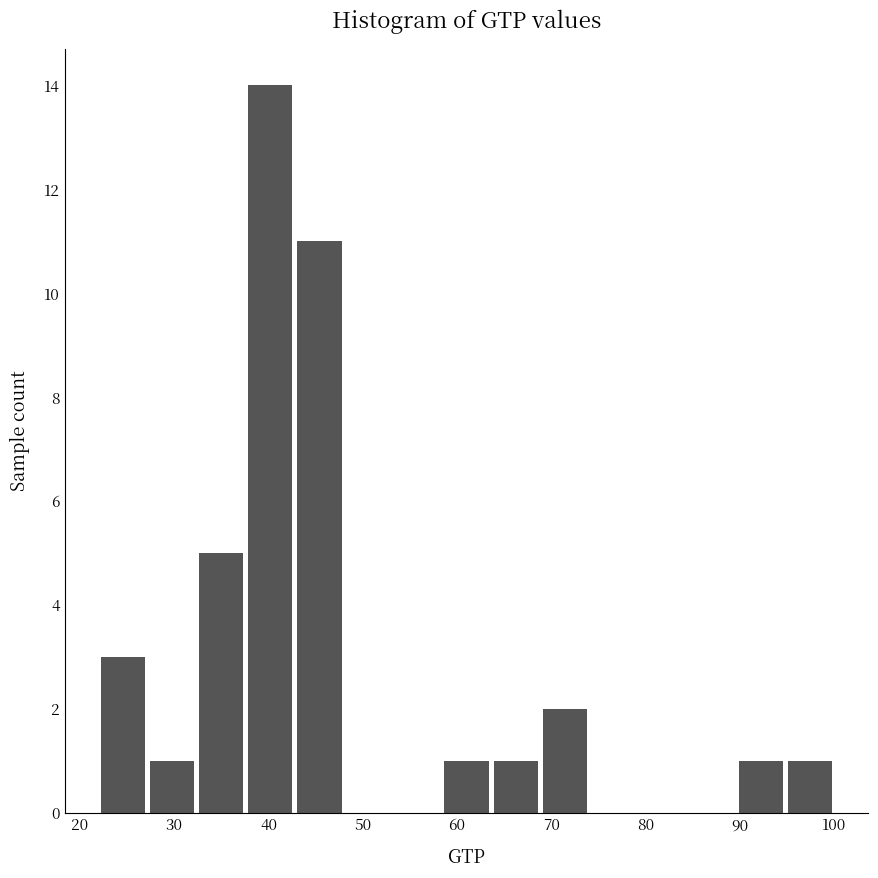

Reading left to right, transcribe this chart: for each bar, give the range it covers on the x-axis and its height. Neither the bar edges nor the heights are printed on the chart, so give them approximately, as read against the axes.

22.0 to 27.2: 3
27.2 to 32.4: 1
32.4 to 37.6: 5
37.6 to 42.8: 14
42.8 to 48.0: 11
48.0 to 53.2: 0
53.2 to 58.4: 0
58.4 to 63.6: 1
63.6 to 68.8: 1
68.8 to 74.0: 2
74.0 to 79.2: 0
79.2 to 84.4: 0
84.4 to 89.6: 0
89.6 to 94.8: 1
94.8 to 100.0: 1